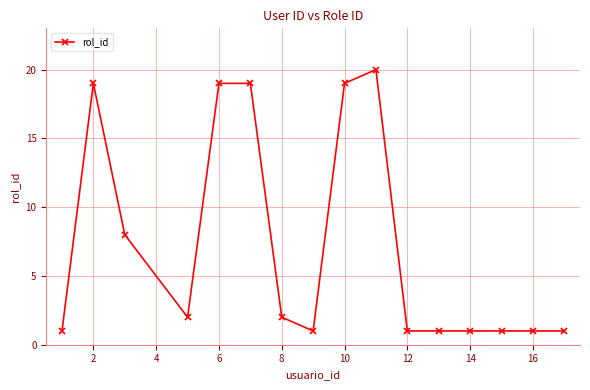

What is the difference between the maximum and second lowest values?

19